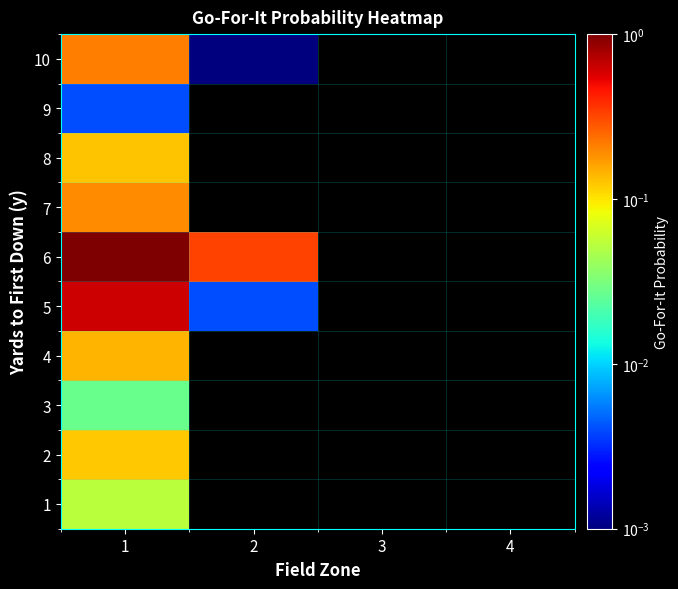

How many categories are shown in the chart?

4